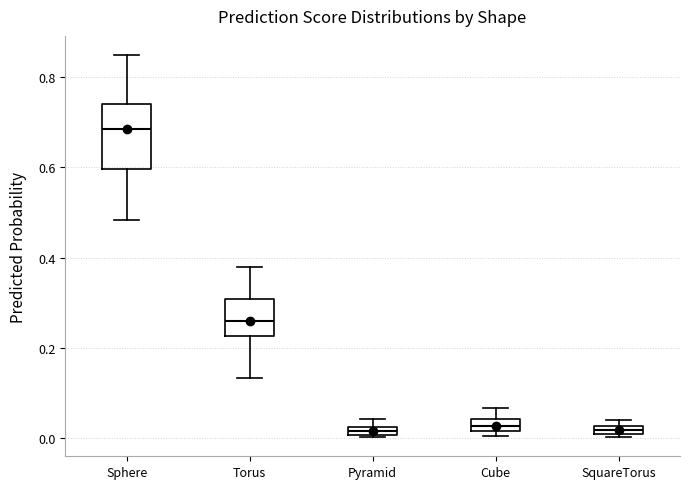

Which box is the tallest, from its lower edge to its upper edge?

Sphere